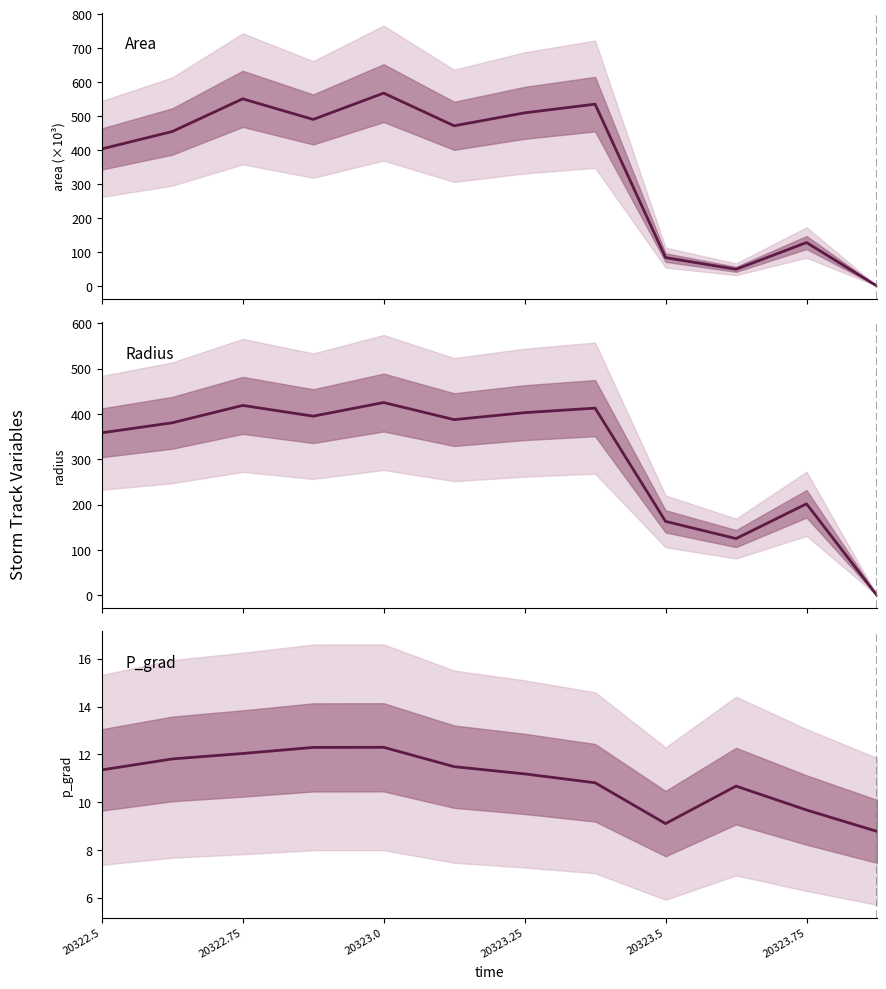

What is the value of the Radius point at the 9th from the left?

163.3